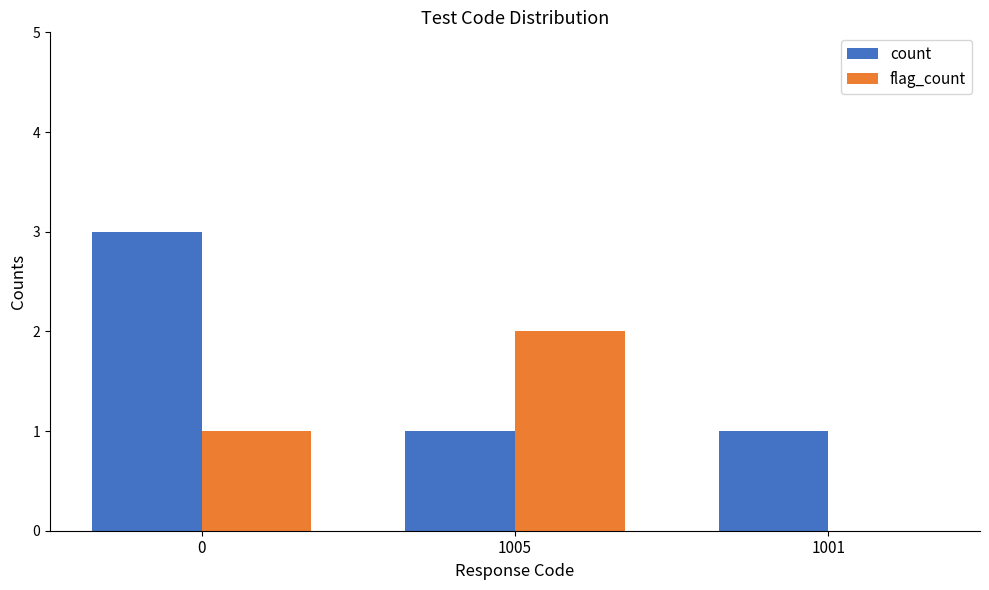

What is the maximum value for flag_count?

2